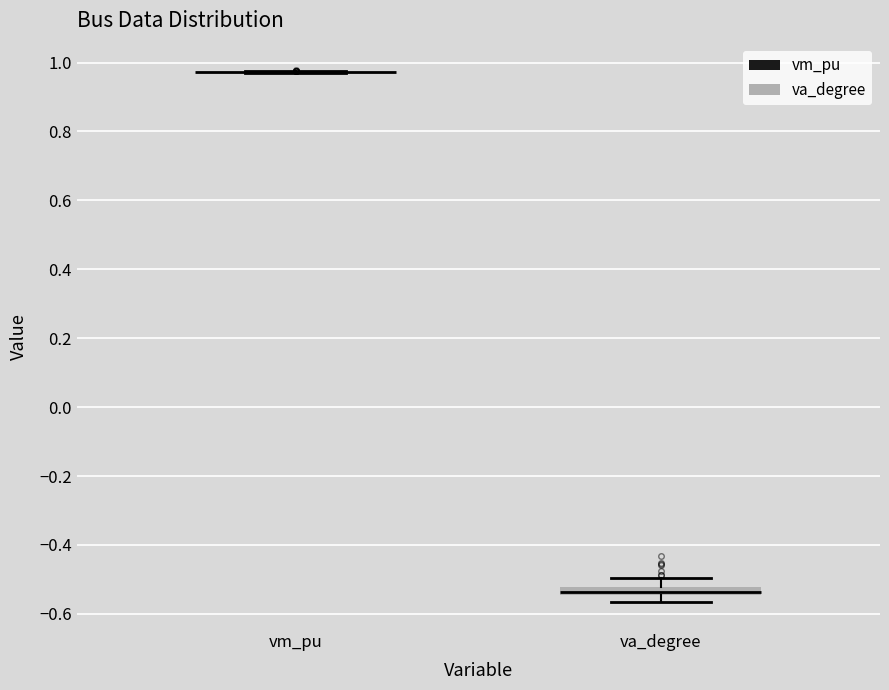

Where is the lower edge of the box for va_degree on the y-axis? The values are not printed on the chart, so give them approximately, as read against the axis.

-0.54